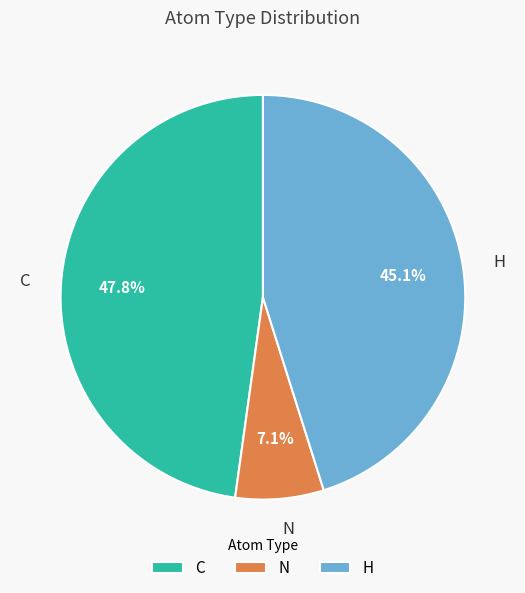

Which has a higher value, H or N?

H